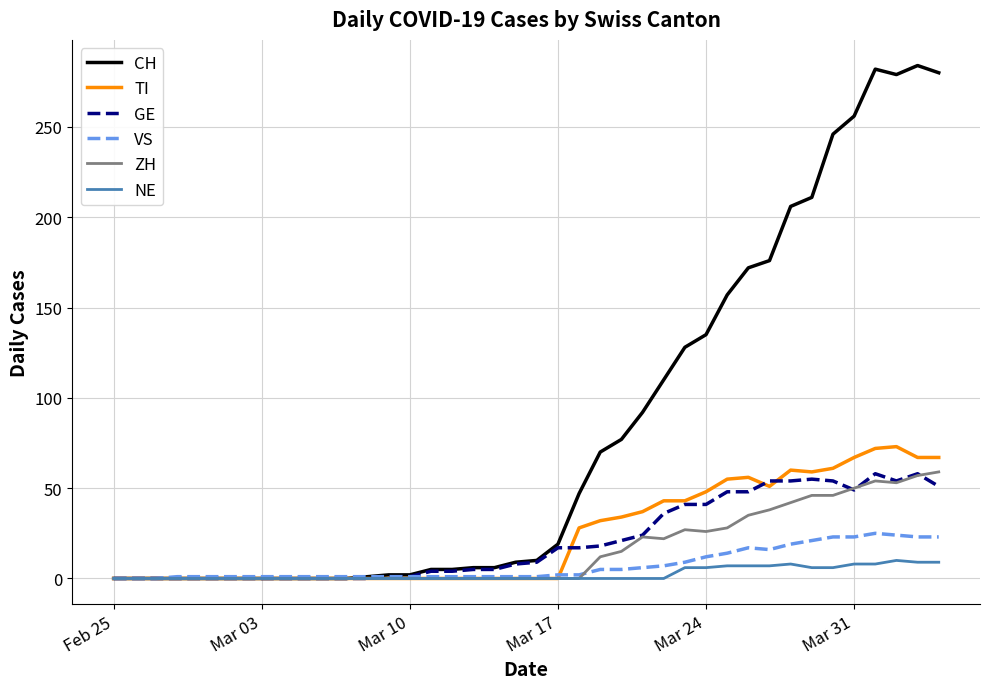

What is the highest value of the ZH series?

59